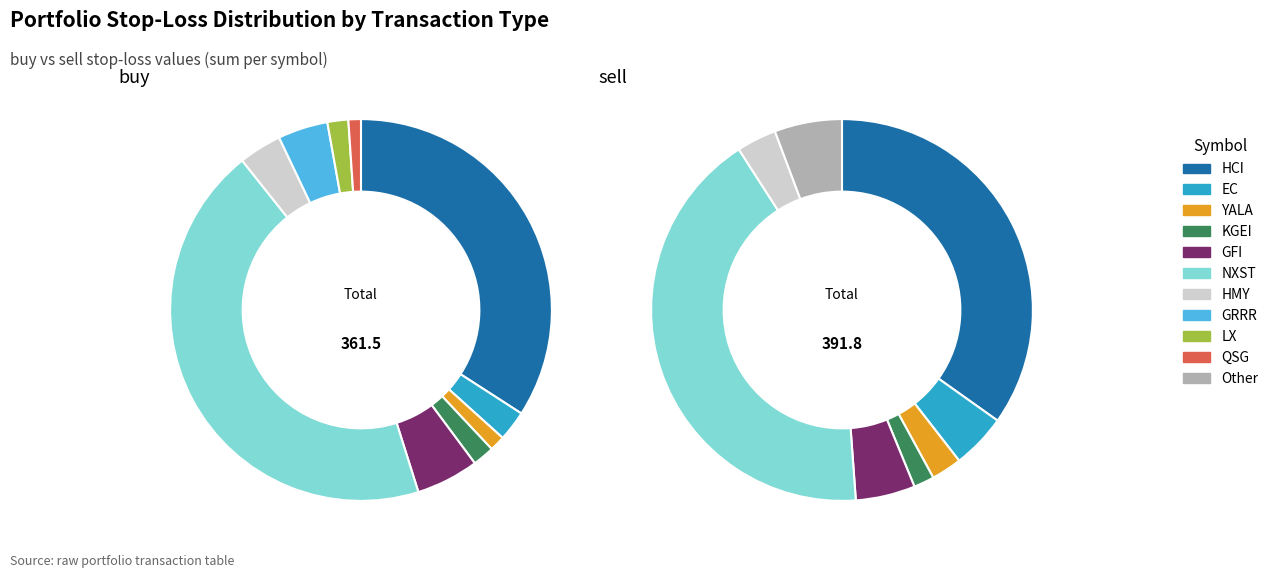

Does LX account for over 50% of the chart?

No